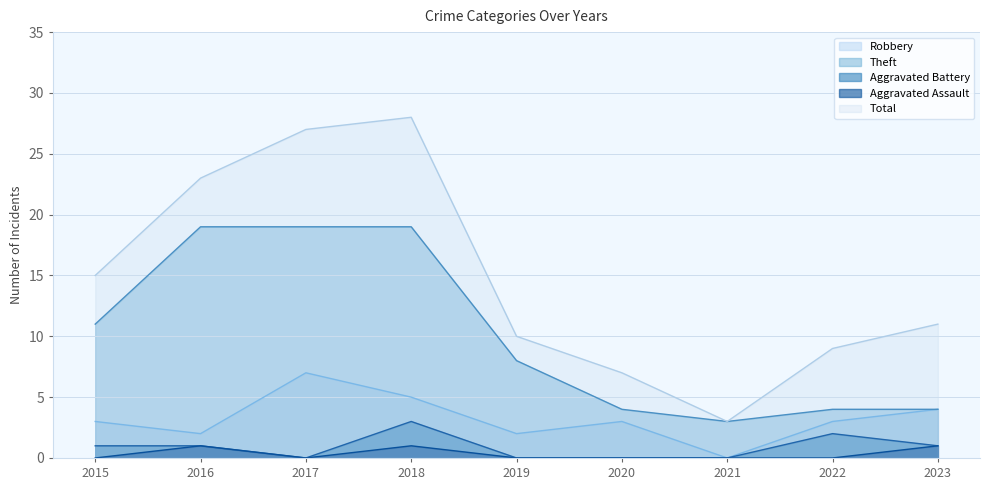

How many series are shown in this chart?

5